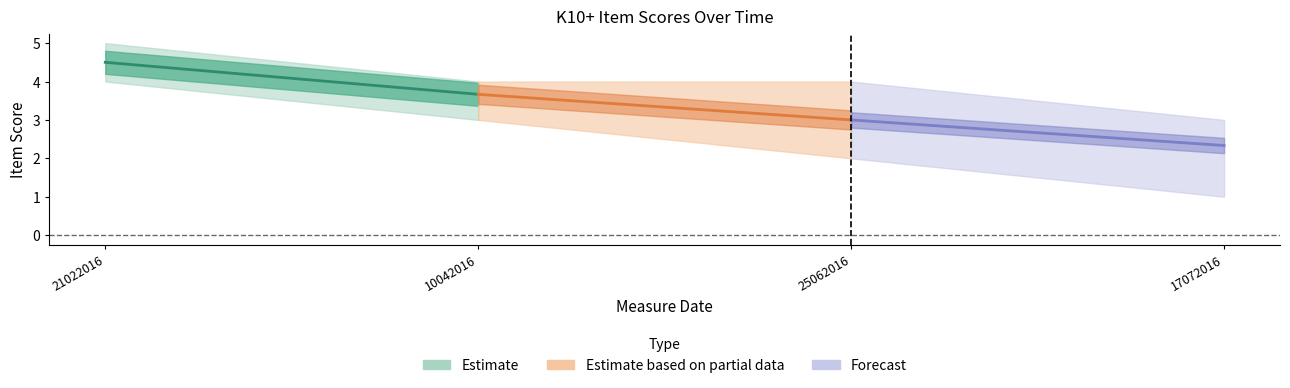

Which category has the lowest value across all series?

17072016